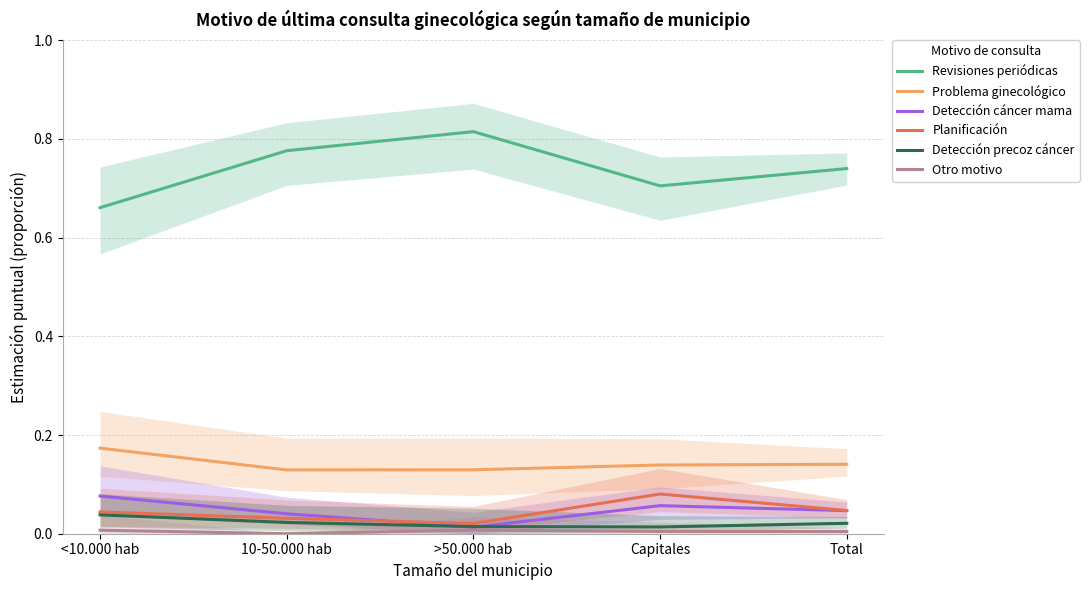

Reading left to right, extract all data points from this chart.

Revisiones periódicas: <10.000 hab=0.7	10-50.000 hab=0.8	>50.000 hab=0.8	Capitales=0.7	Total=0.7
Problema ginecológico: <10.000 hab=0.2	10-50.000 hab=0.1	>50.000 hab=0.1	Capitales=0.1	Total=0.1
Detección cáncer mama: <10.000 hab=0.1	10-50.000 hab=0.0	>50.000 hab=0.0	Capitales=0.1	Total=0.0
Planificación: <10.000 hab=0.0	10-50.000 hab=0.0	>50.000 hab=0.0	Capitales=0.1	Total=0.0
Detección precoz cáncer: <10.000 hab=0.0	10-50.000 hab=0.0	>50.000 hab=0.0	Capitales=0.0	Total=0.0
Otro motivo: <10.000 hab=0.0	10-50.000 hab=0.0	>50.000 hab=0.0	Capitales=0.0	Total=0.0